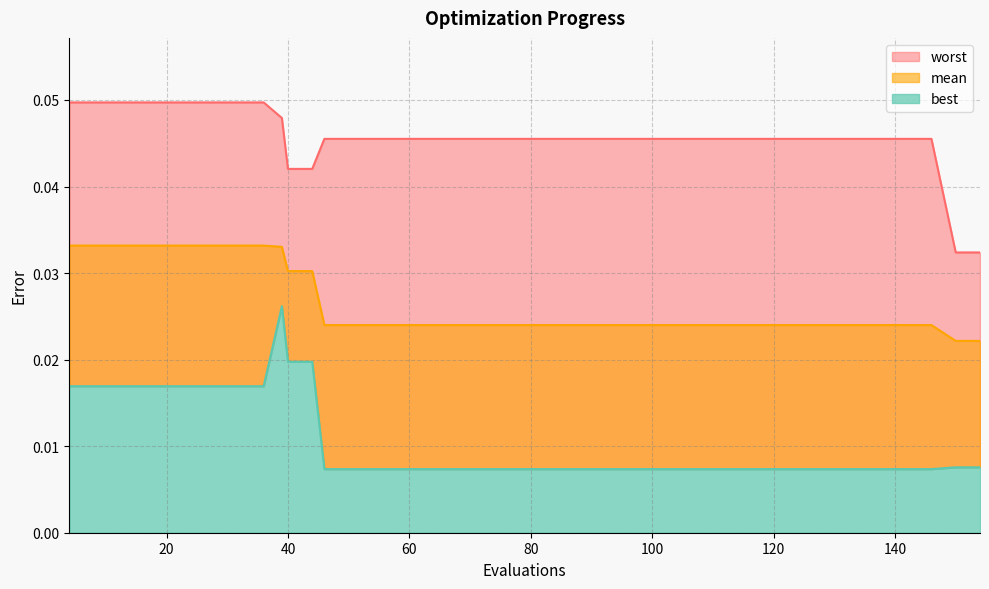

Count the best values in the range 0 to 1.

40